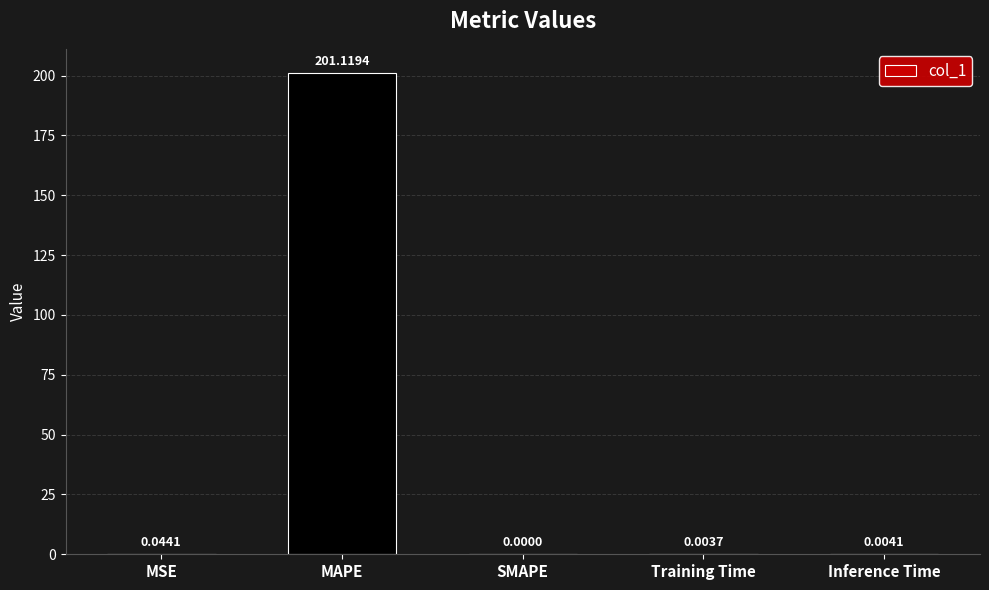

What is the sum of the values at MAPE and Inference Time?

201.1